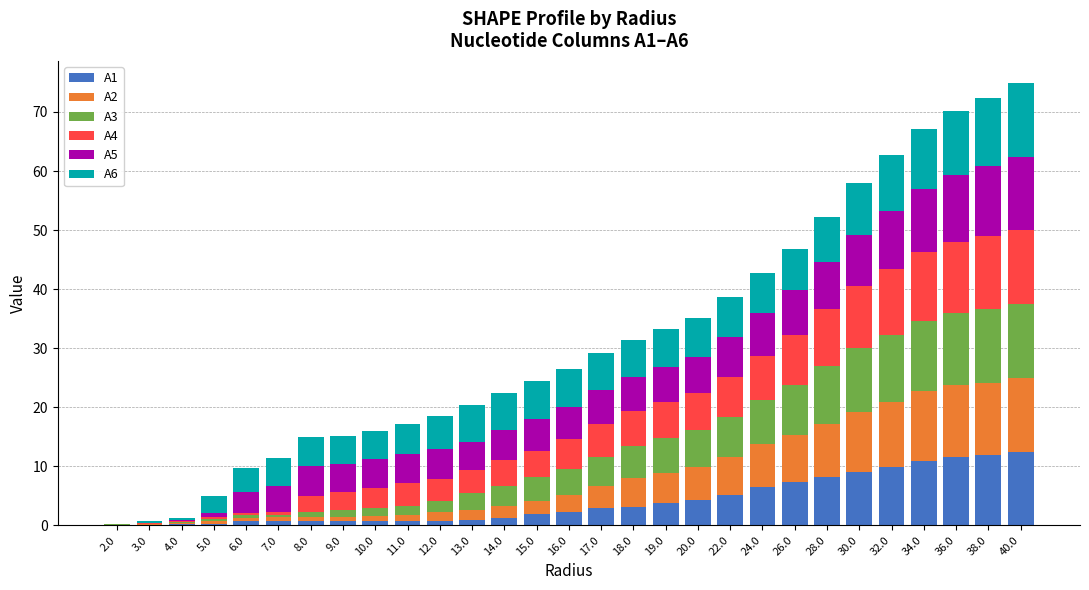

Count the number of categories in the chart.

29